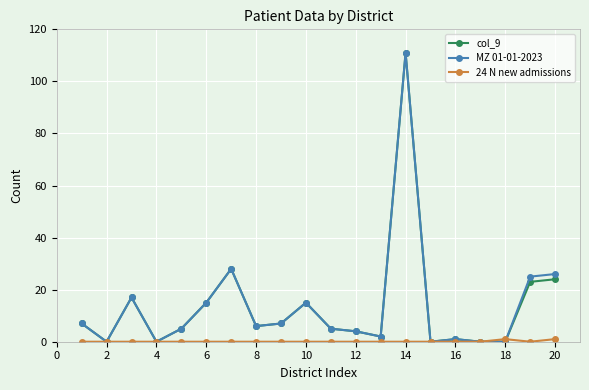

What is the greatest value displayed?

111